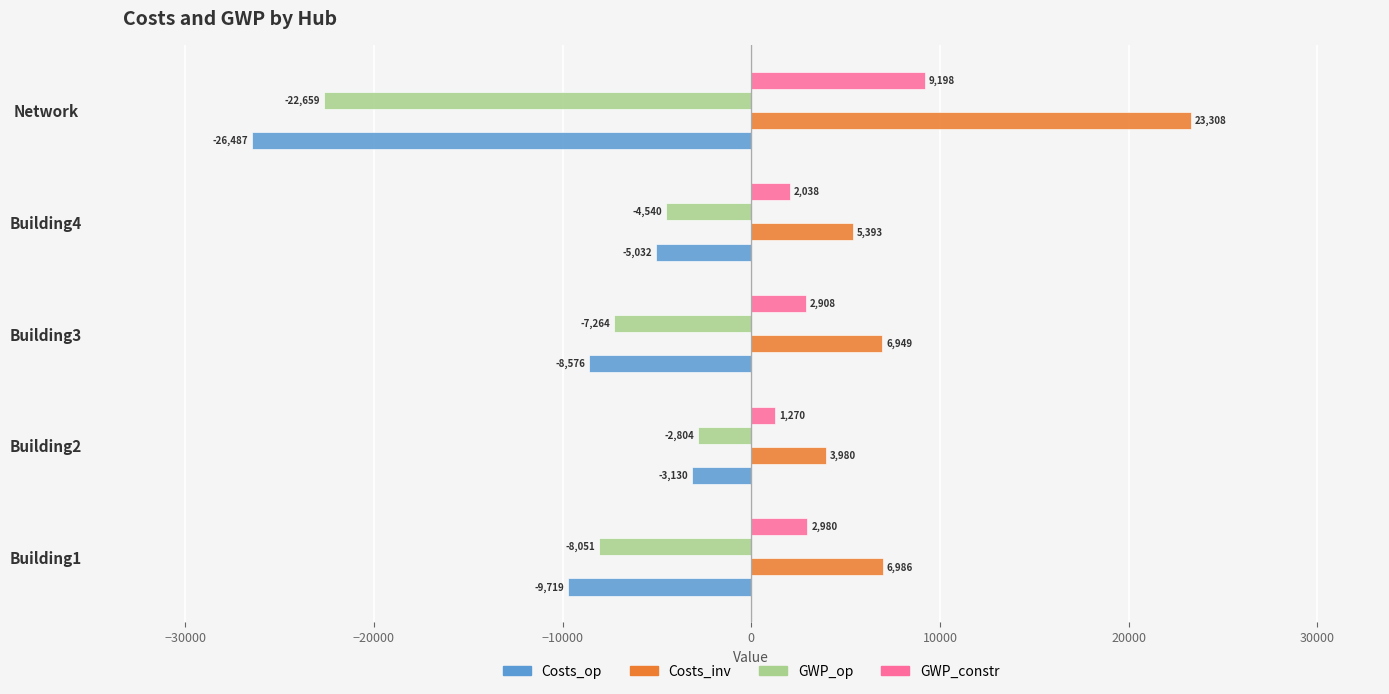

The value of GWP_op at Building4 is -1673.5. True or false?

False